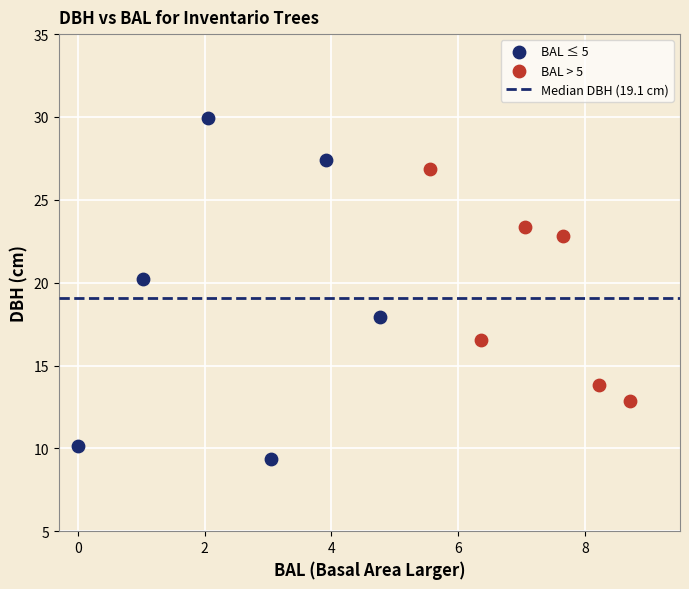

Which series reaches the minimum Y coordinate?

BAL ≤ 5